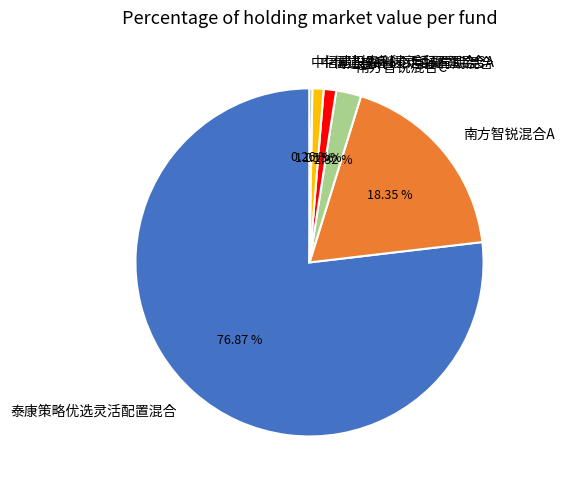

Is there a majority slice in this chart?

Yes